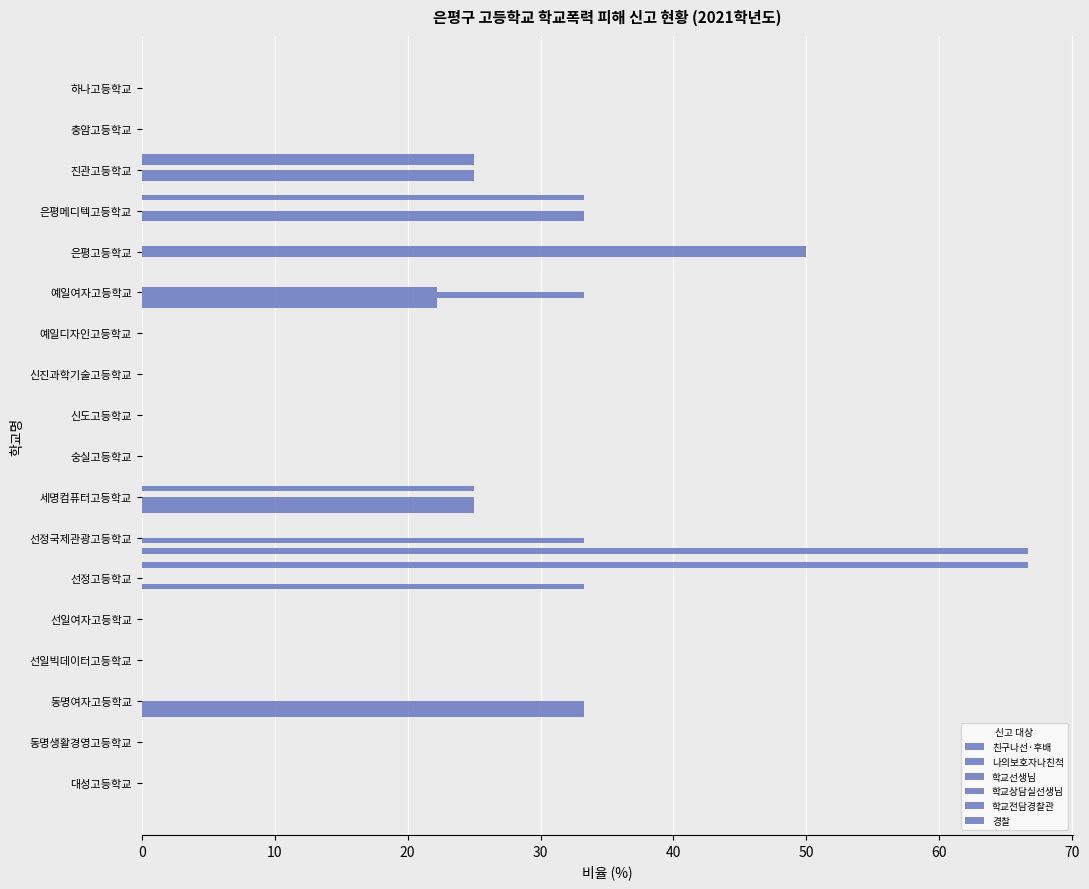

Count the number of data series in this chart.

6